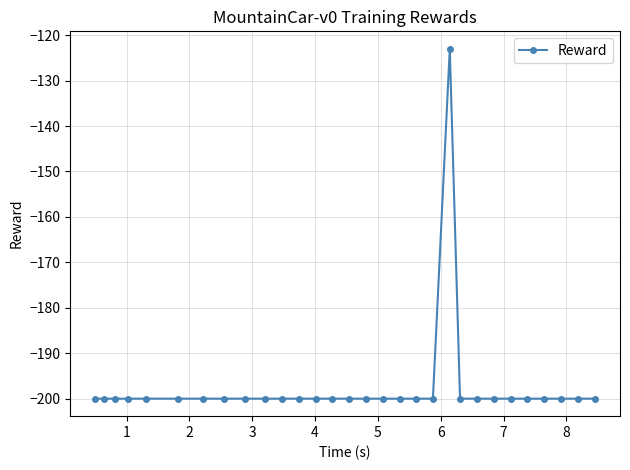

What is the value of the 8th point from the left?

-200